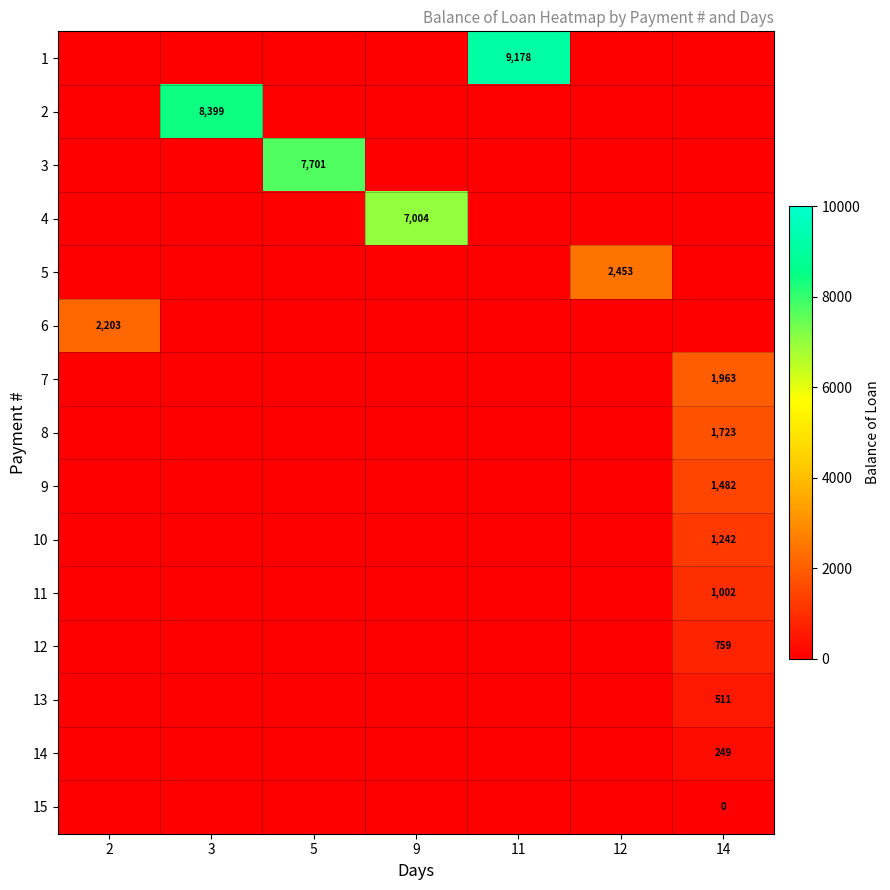

What is the difference between the highest and lowest values at 14?

1962.9